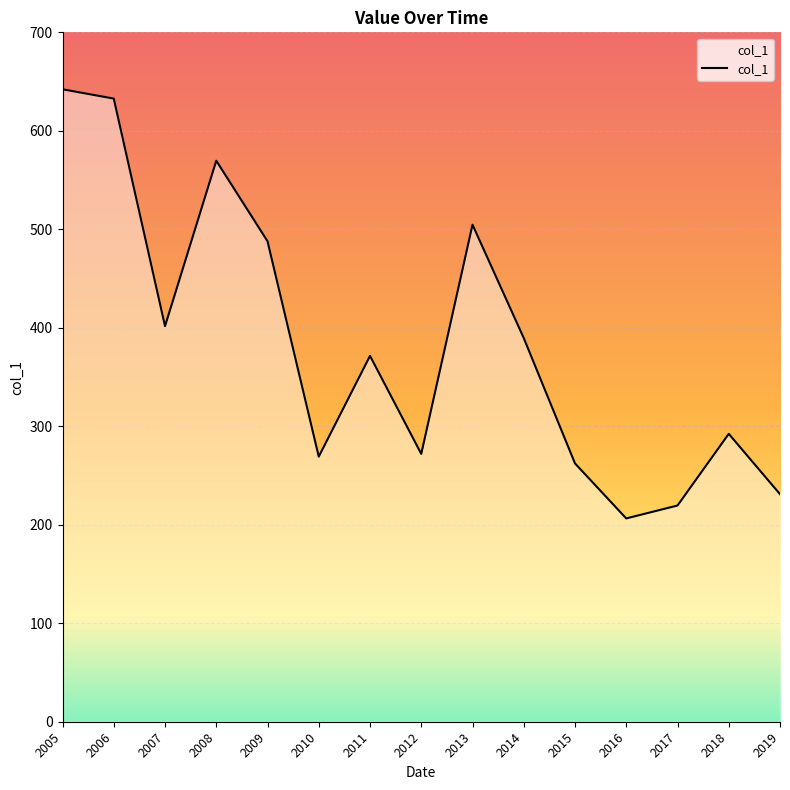

At which label is the value closest to 424?

2007